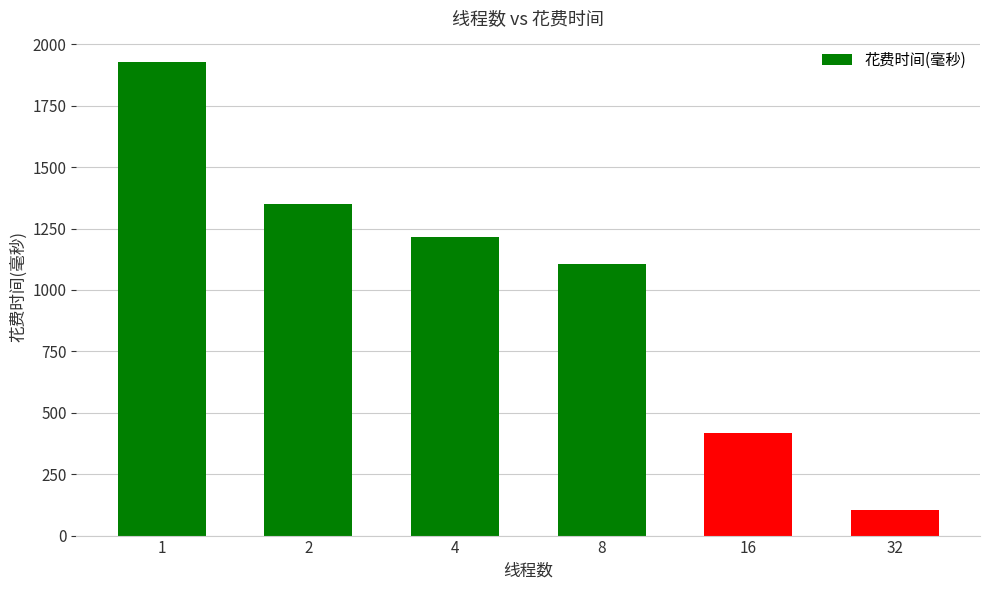

How many values are below 1216?

3